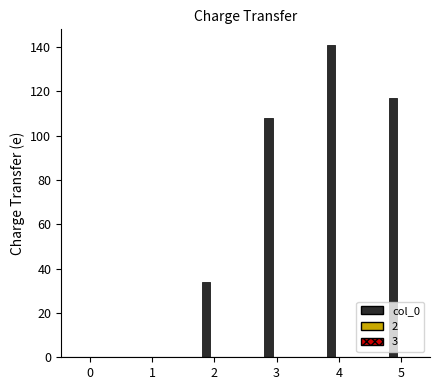

Is it true that the value at 5 is 197?

False